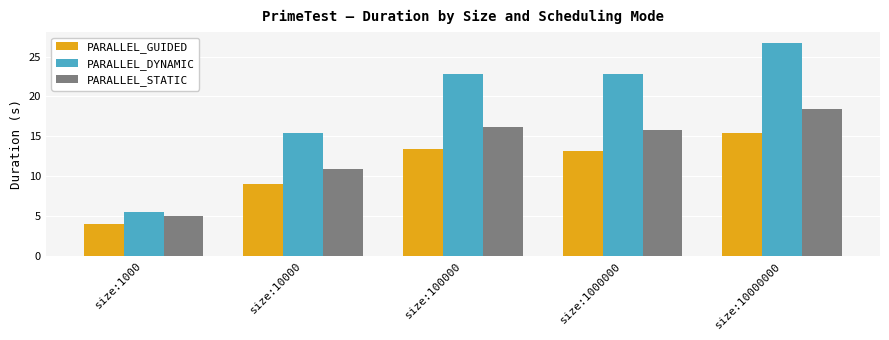

How many values in the PARALLEL_DYNAMIC series are below 22?

2